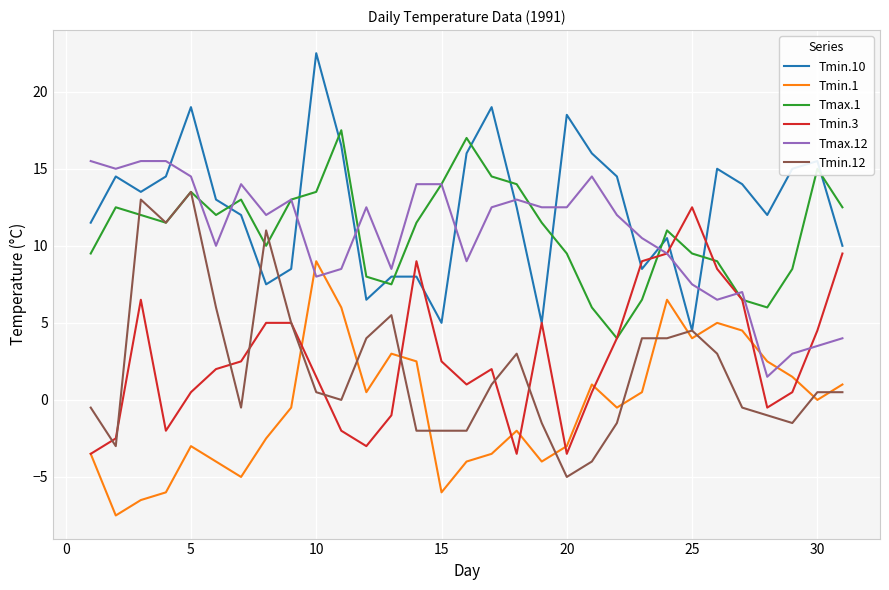

At how many categories does at least one series exceed 18?

4